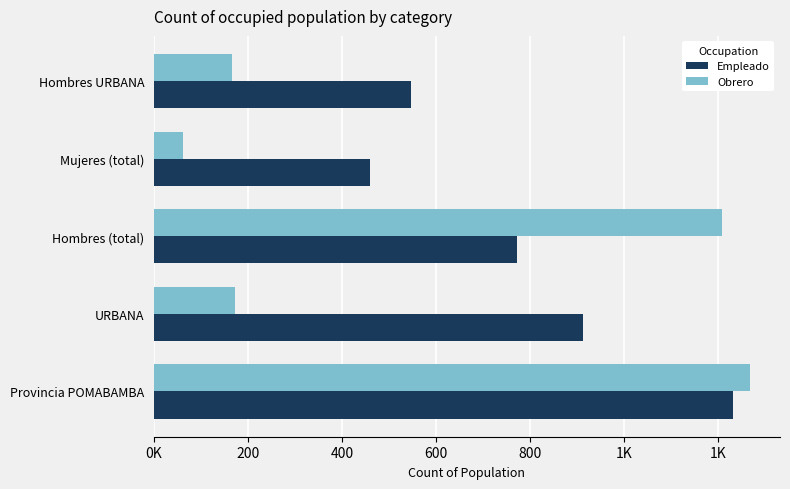

What are all the series names shown in the legend?

Empleado, Obrero